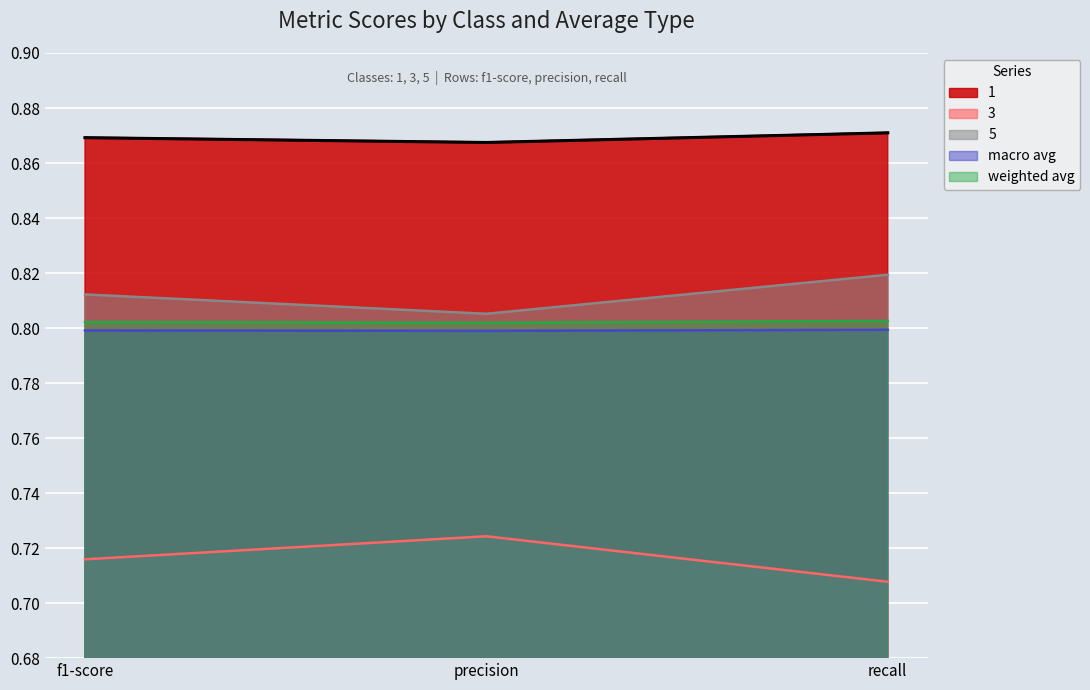

At which label is 5 closest to 0?

precision